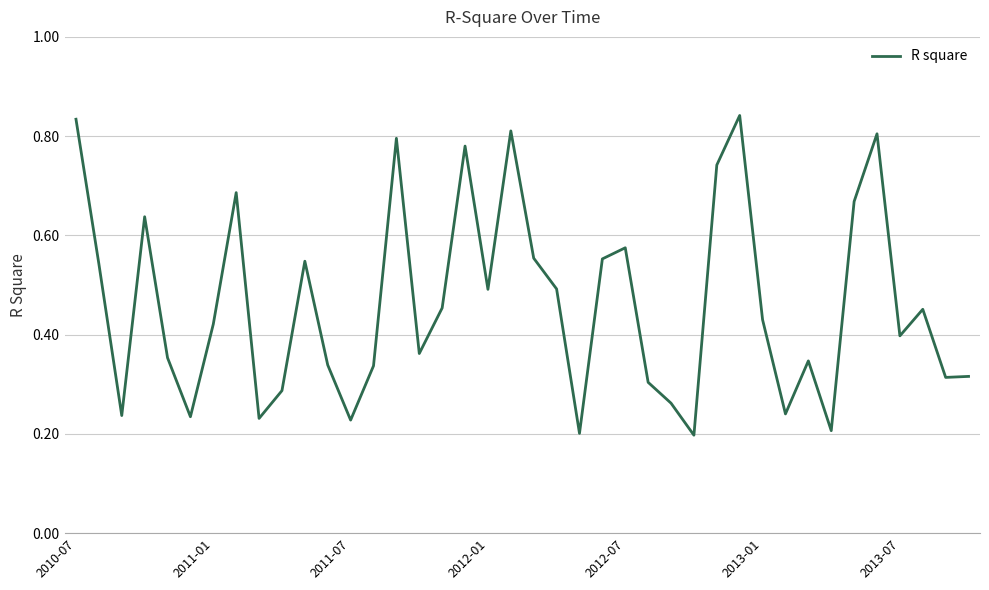

What is the value of the 20th point from the left?

0.8